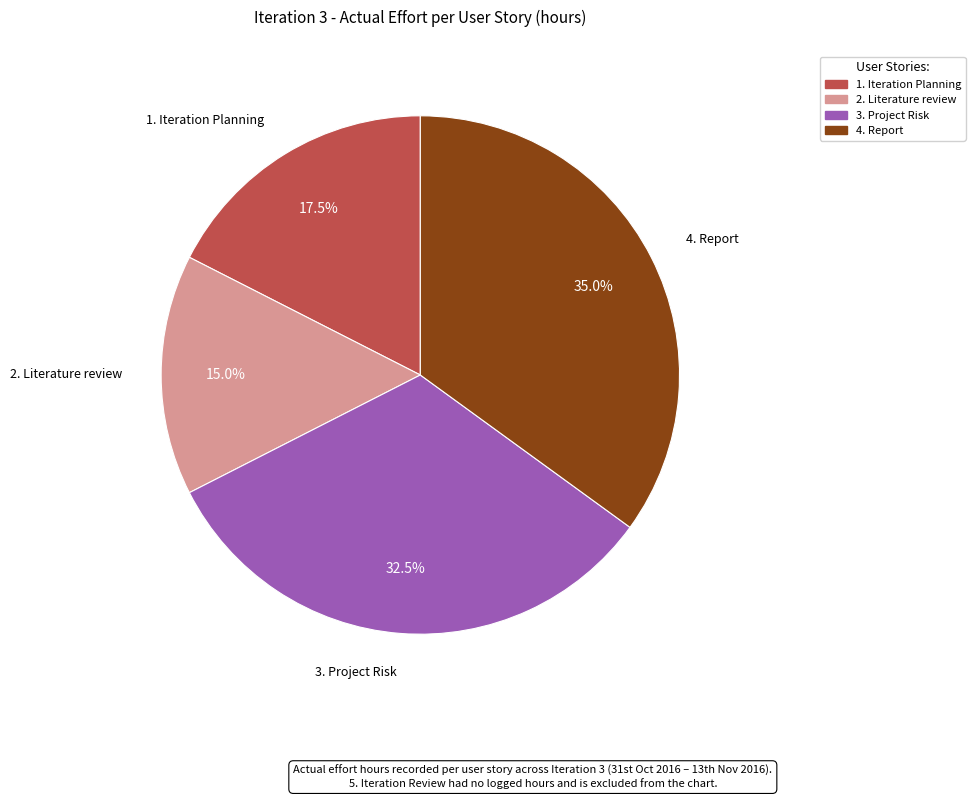

How many slices are in this pie chart?

4